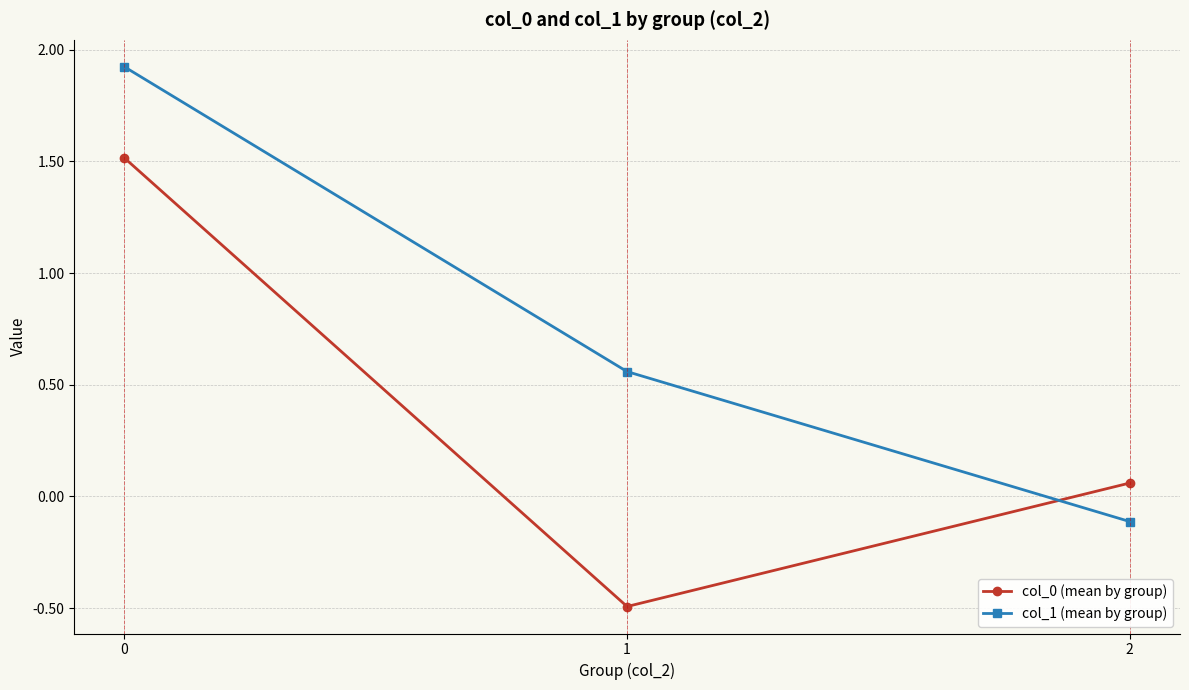

True or false: col_1 (mean by group) has a value of 0.8 at 1.

False